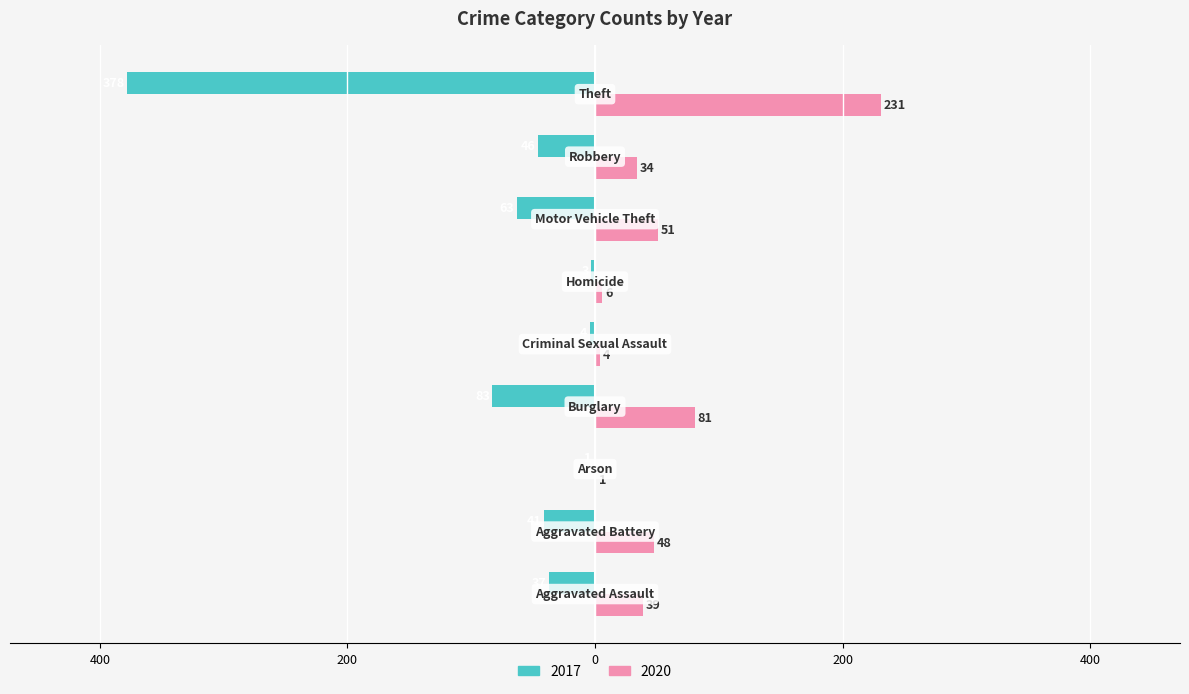

Reading right to left, transcribe all the data shown in this chart.

2017: Theft=-378	Robbery=-46	Motor Vehicle Theft=-63	Homicide=-3	Criminal Sexual Assault=-4	Burglary=-83	Arson=-1	Aggravated Battery=-41	Aggravated Assault=-37
2020: Theft=231	Robbery=34	Motor Vehicle Theft=51	Homicide=6	Criminal Sexual Assault=4	Burglary=81	Arson=1	Aggravated Battery=48	Aggravated Assault=39